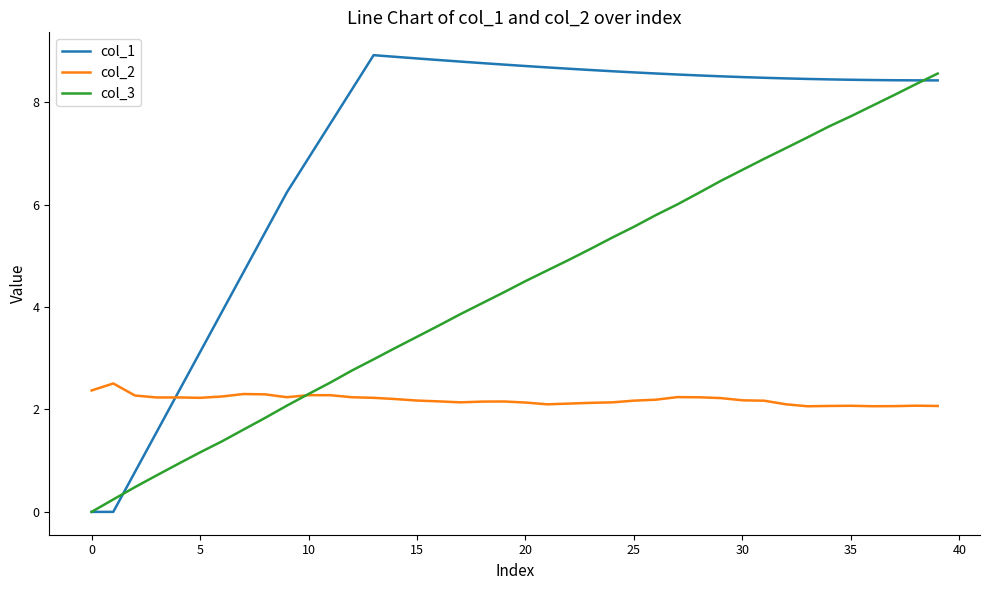

List the series in order of their overall mean, highest first.

col_1, col_3, col_2